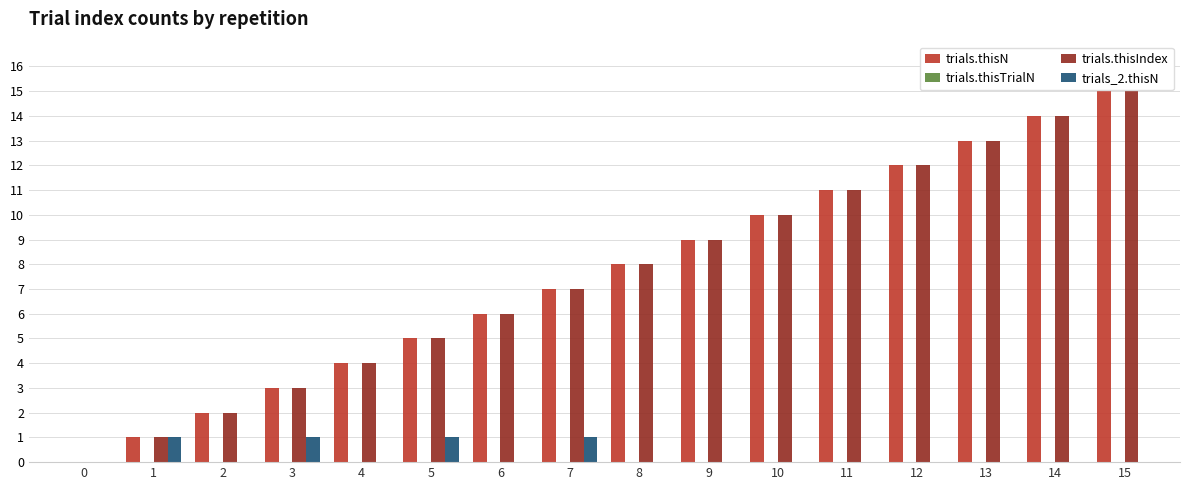

What is the sum of all trials.thisIndex values?

120